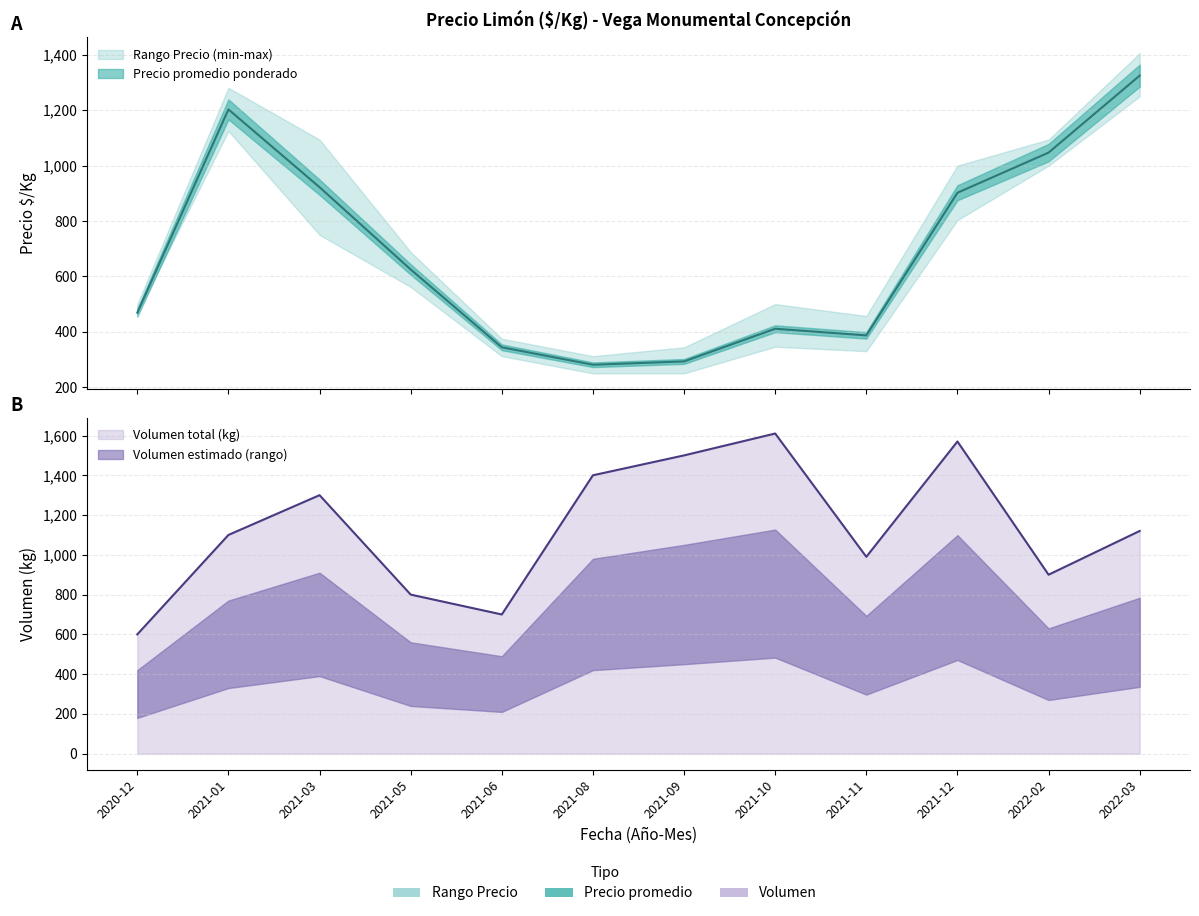

What is the difference between the highest and lowest values at 2021-06?

63